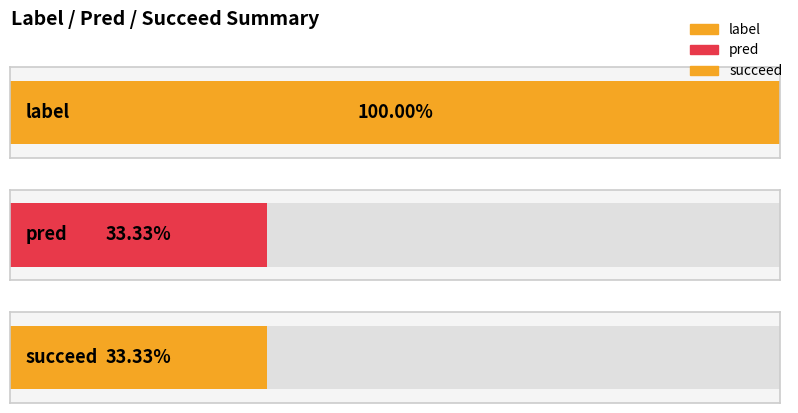

Is it true that label equals 2 at you evolving is it .?

False